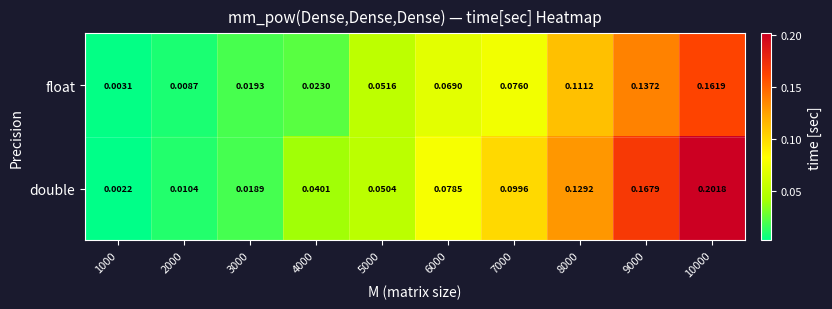

List the series in order of their peak value, highest first.

double, float